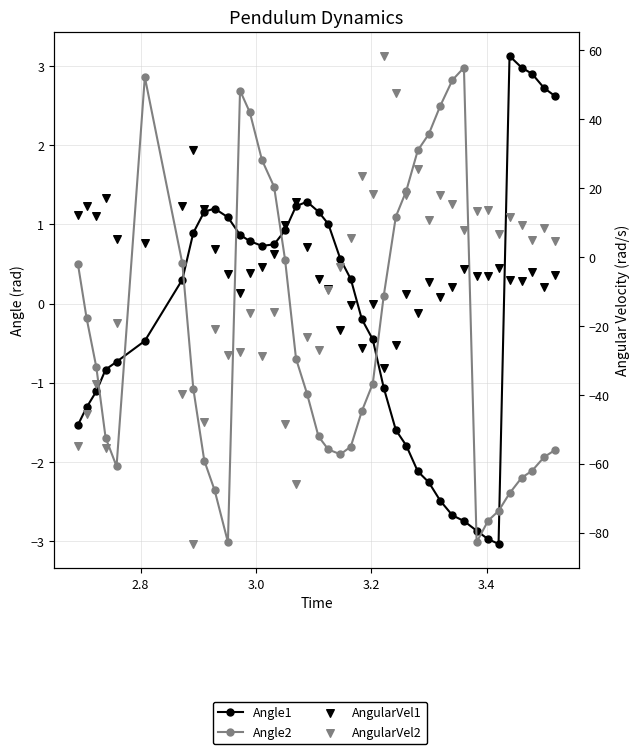

Is the value of Angle2 at 16 greater than the value of AngularVel1 at 30?

Yes